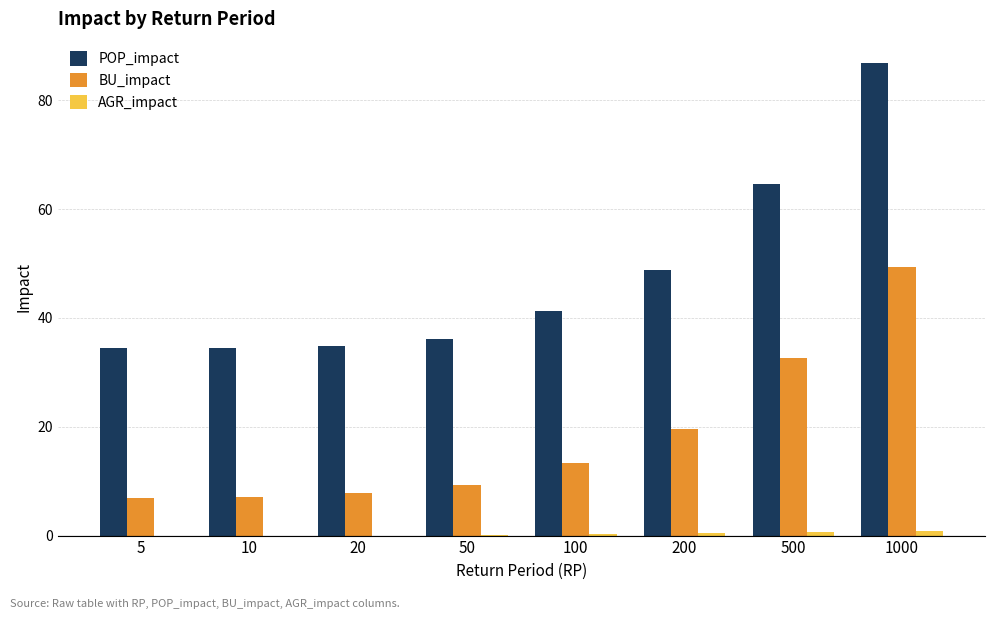

At which label is POP_impact closest to 60?

500